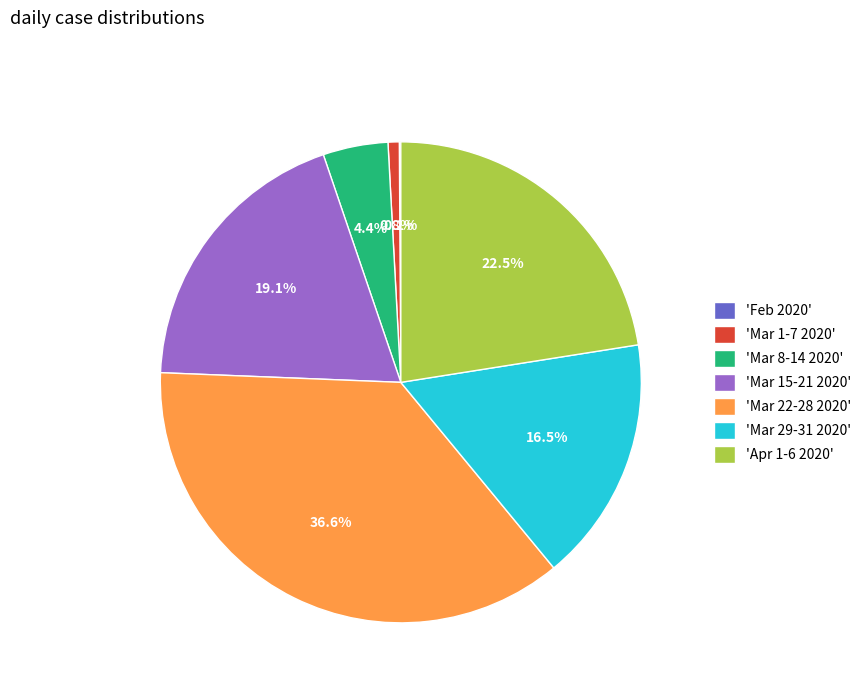

Combined, do 'Mar 8-14 2020' and 'Mar 15-21 2020' account for over 50%?

No